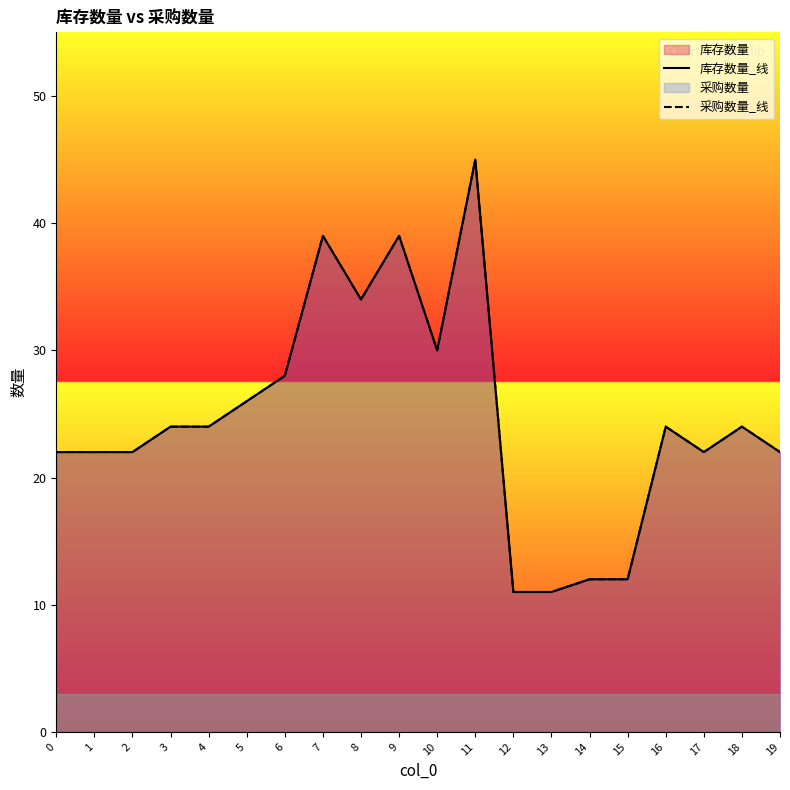

Rank the series by their maximum value, from lowest to highest.

库存数量_线, 采购数量_线